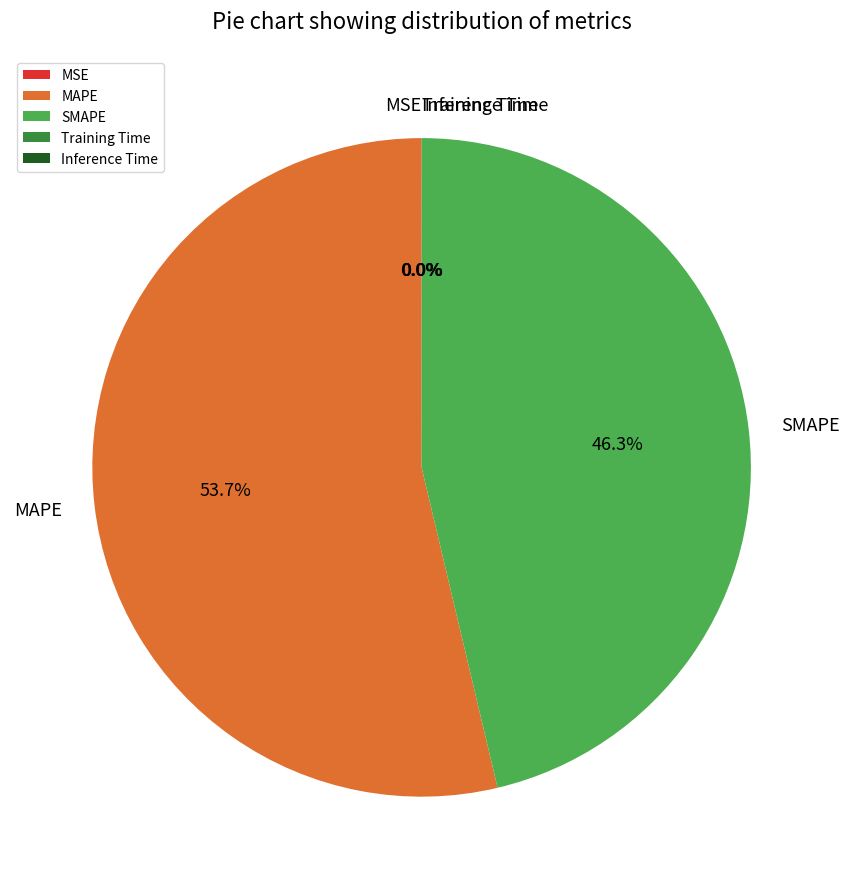

What is the largest slice in the pie chart?

MAPE